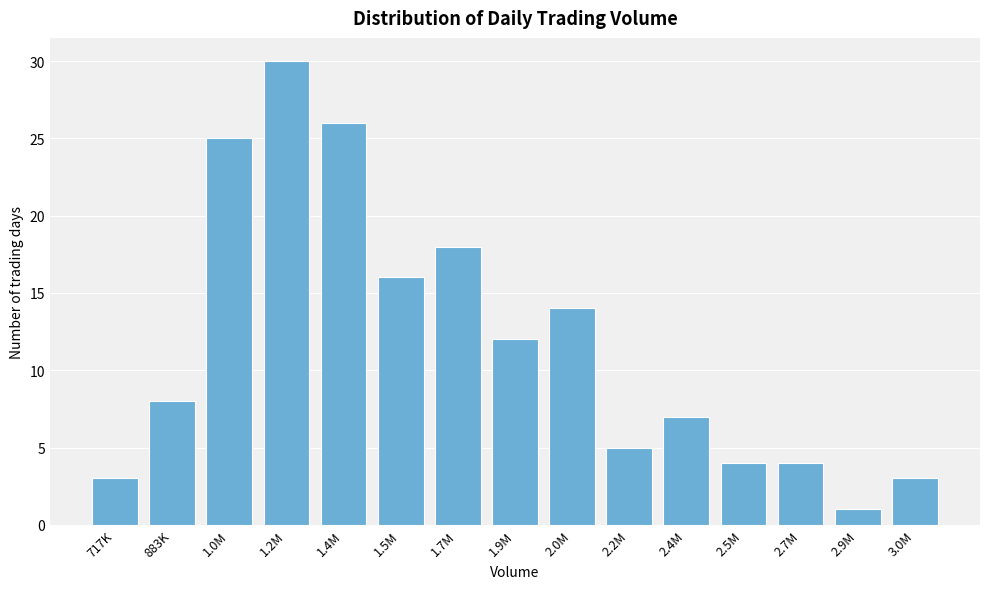

Reading right to left, transcribe all the data shown in this chart.

3	1	4	4	7	5	14	12	18	16	26	30	25	8	3